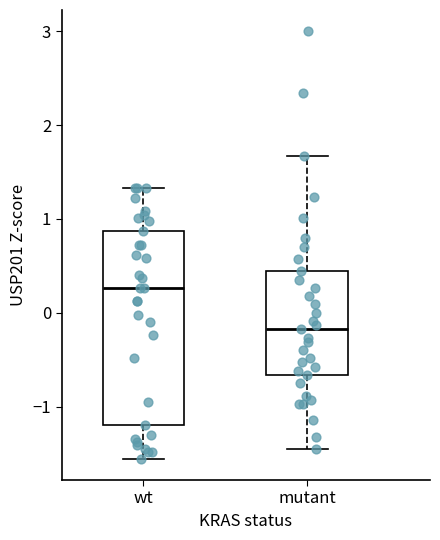

Comparing the boxes themselves (not the whiskers), which one is the tallest?

wt